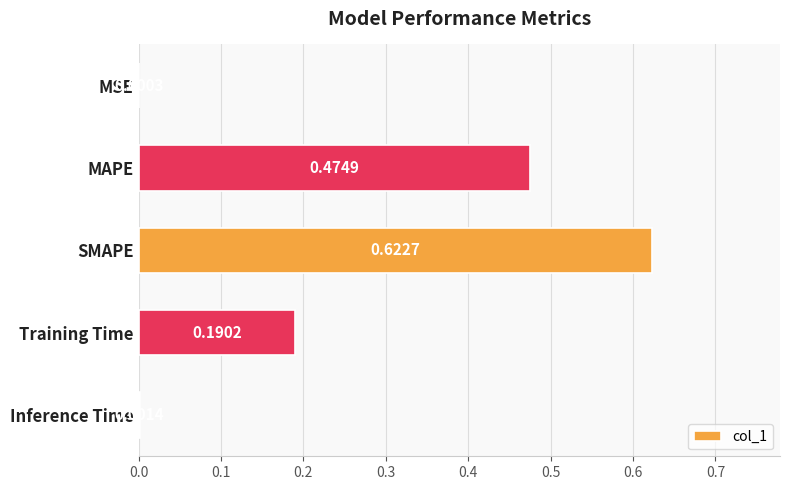

Which category has the highest value across all series?

SMAPE